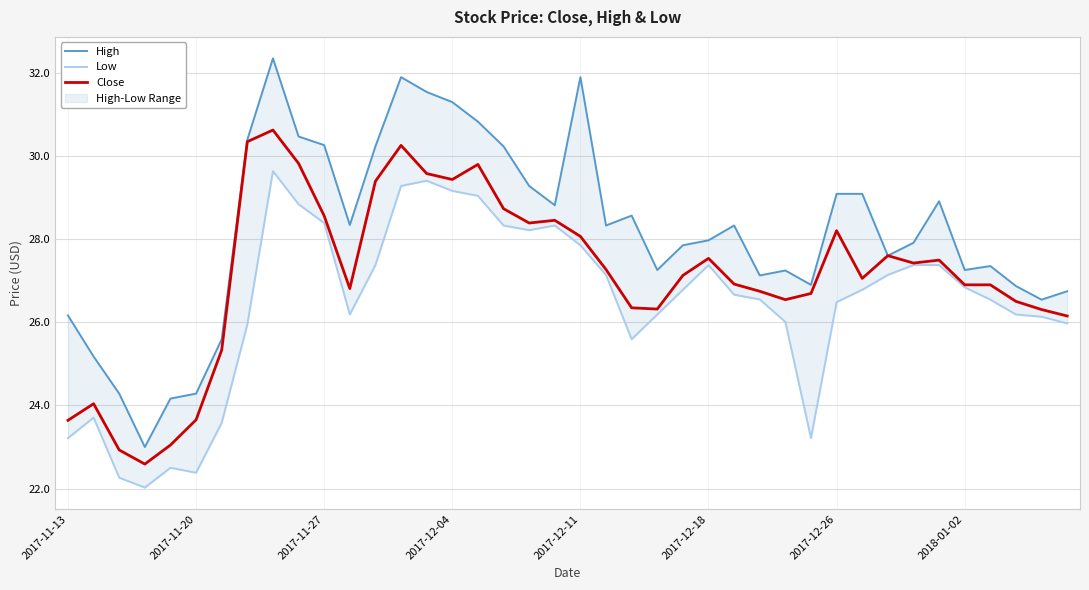

What is the minimum value for Close?

22.6